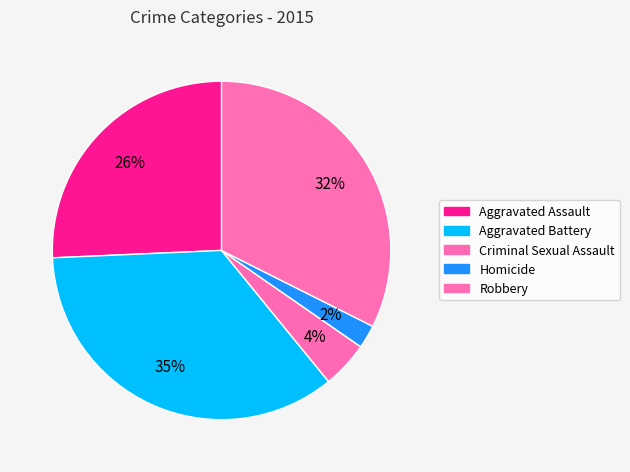

How many segments does this pie chart have?

5